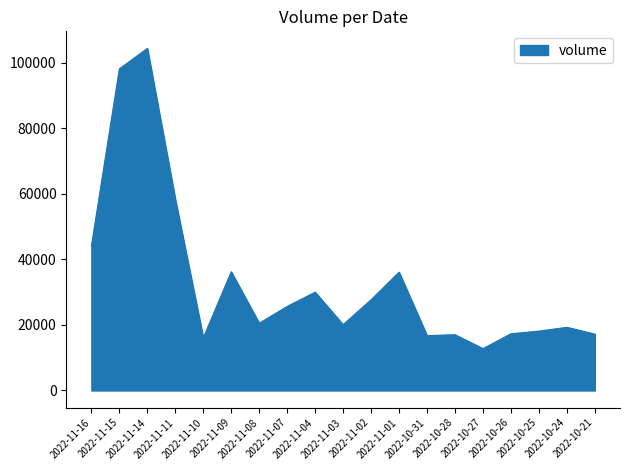

What is the smallest value displayed?

12771